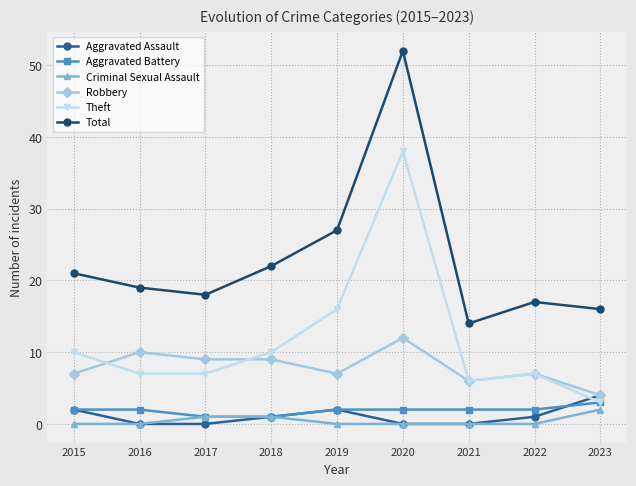

At which category is the sum across all series the highest?

2020